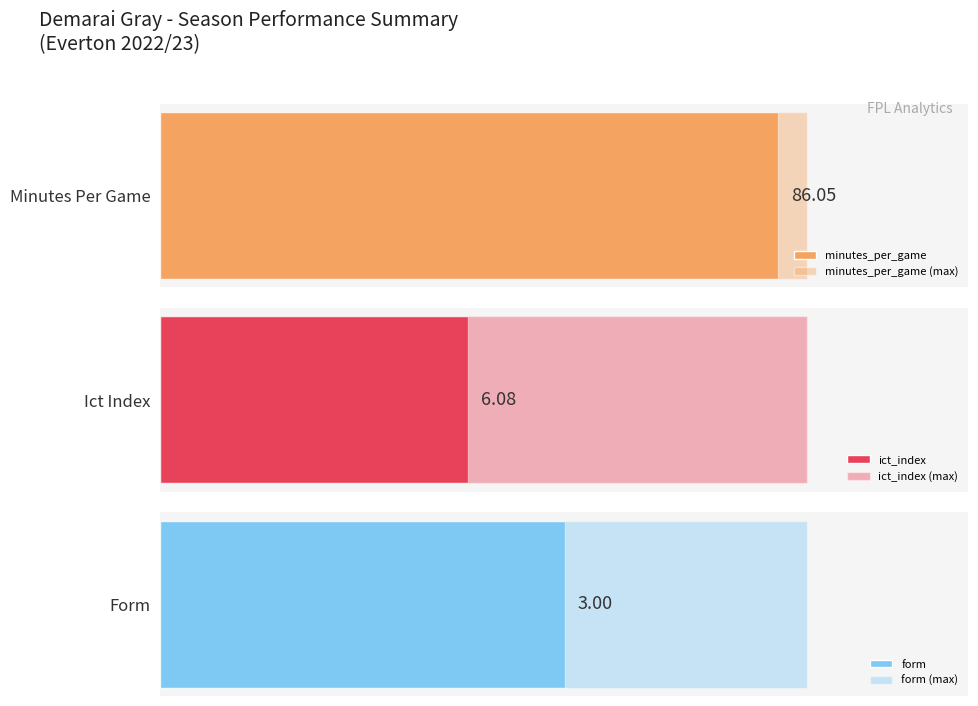

What are all the series names shown in the legend?

minutes_per_game, ict_index, form